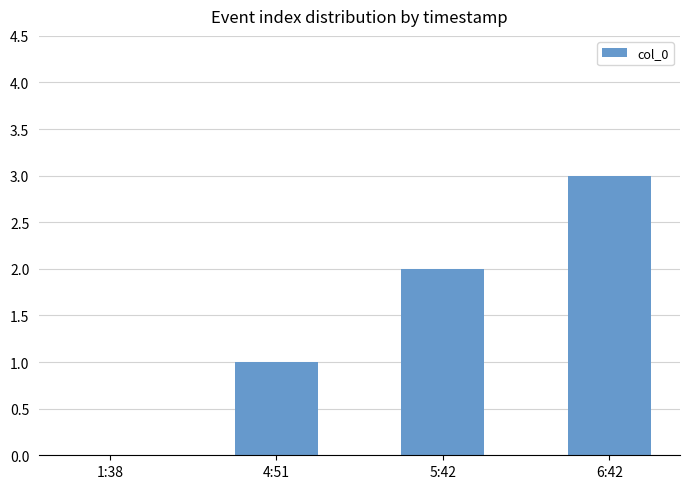

The chart shows a value of 0 at 4:51. True or false?

False